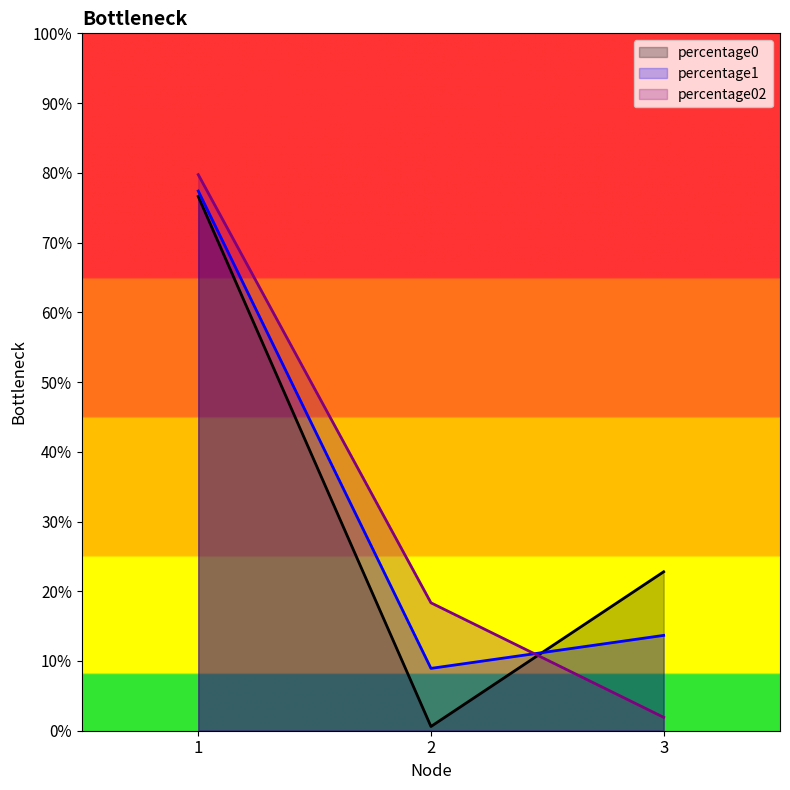

What is the value of the percentage02 point at the 2nd from the left?

0.2